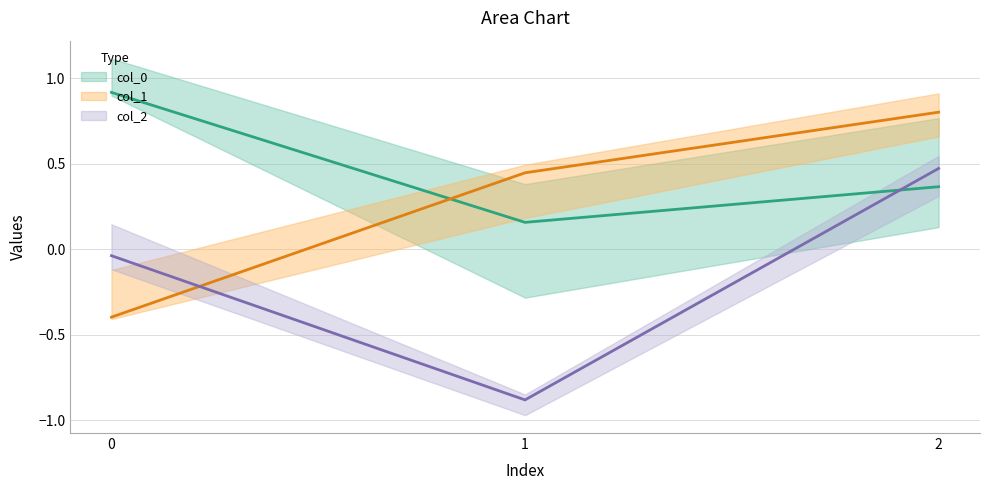

Which series has the largest total across all categories?

col_0